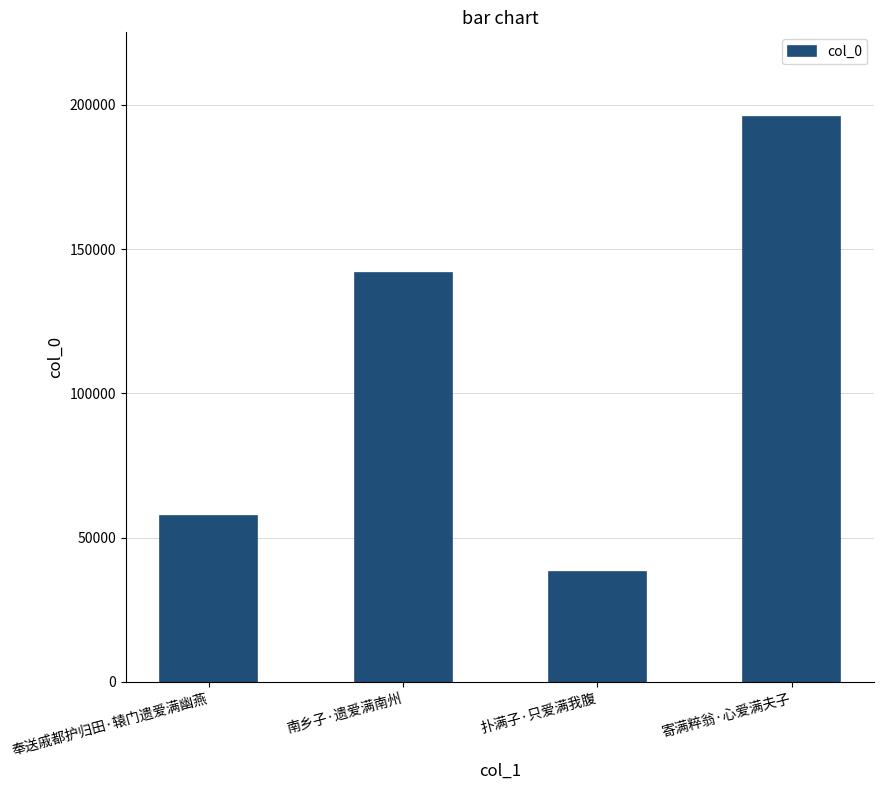

What is the change in value from 奉送戚都护归田·辕门遗爱满幽燕 to 寄满粹翁·心爱满夫子?

+138390